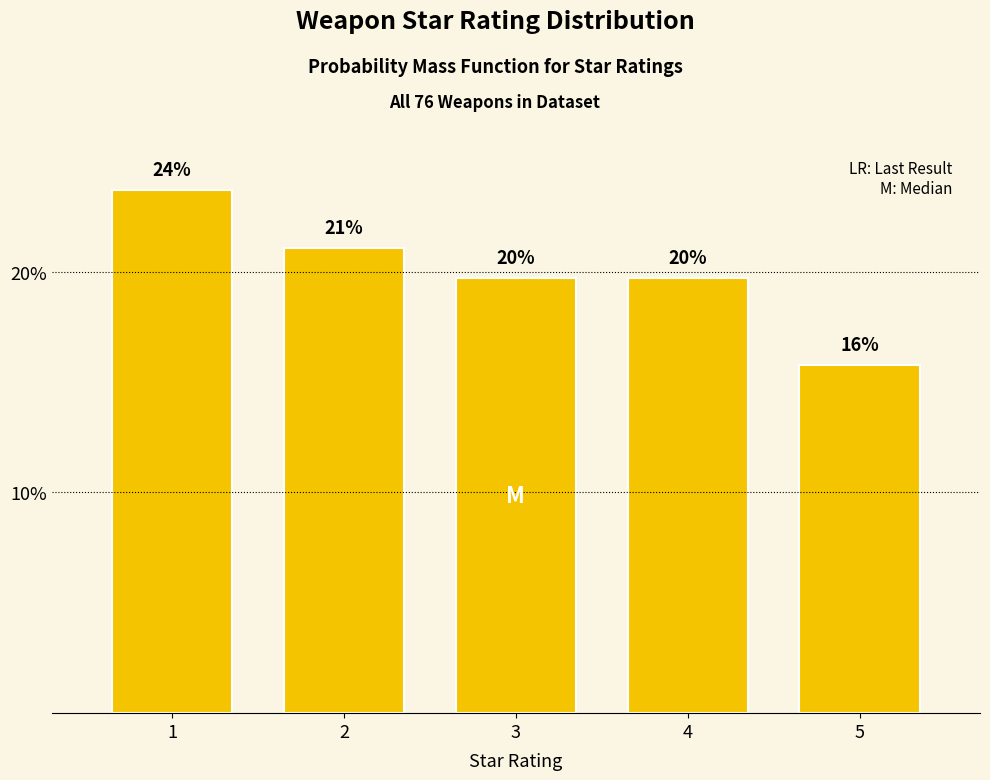

Does the chart contain any negative values?

No